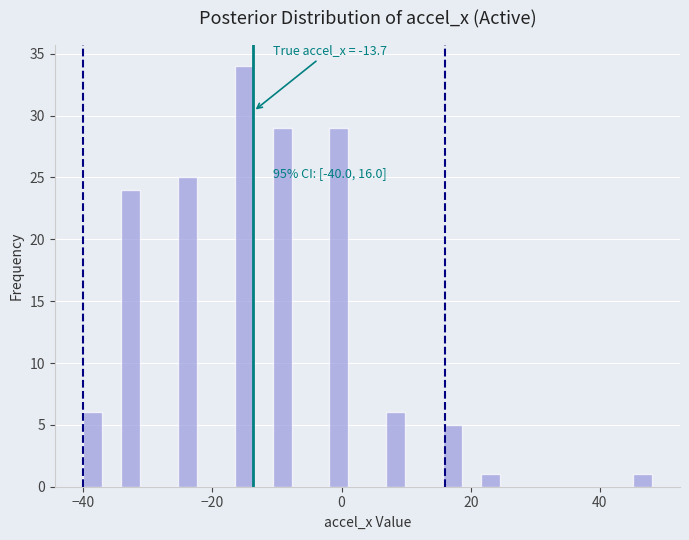

Read against the x-axis, roughly where is the centre of the tallest bar?

-16